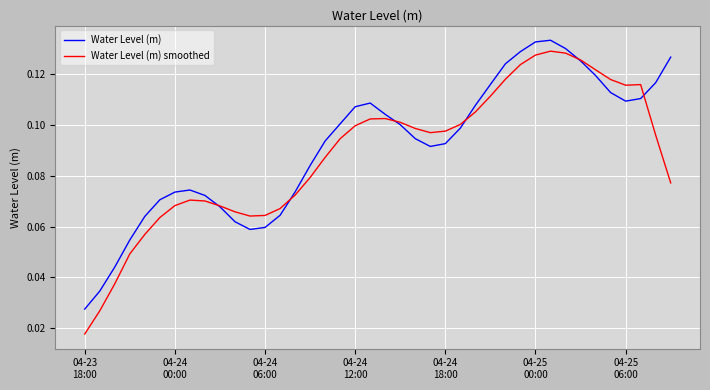

Which series has the largest range (max minus min)?

Water Level (m) smoothed